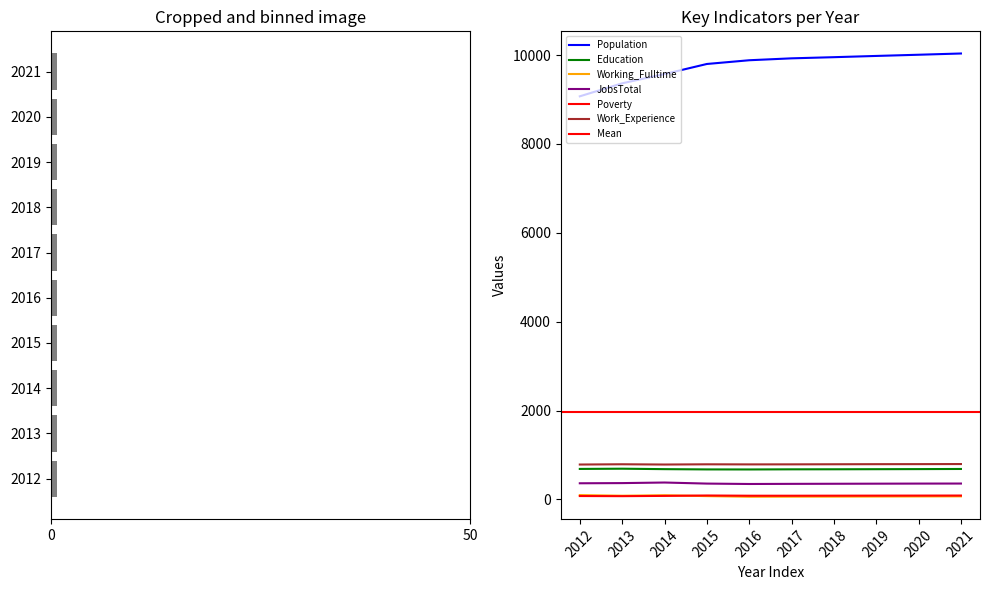

Is it true that Education equals 389 at 2019?

False